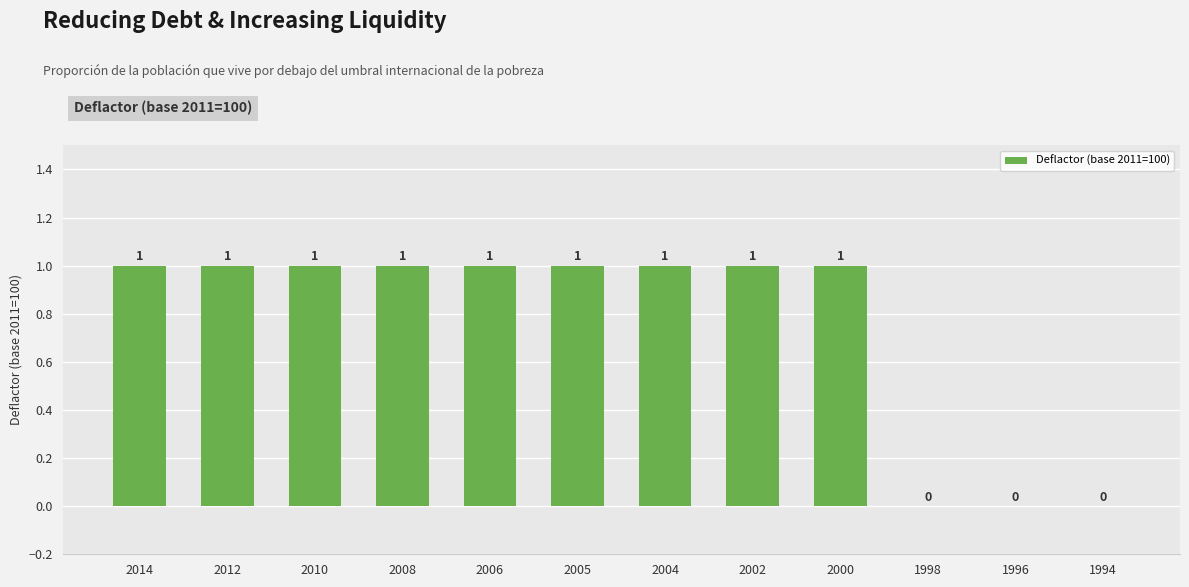

Reading left to right, extract all data points from this chart.

2014=1	2012=1	2010=1	2008=1	2006=1	2005=1	2004=1	2002=1	2000=1	1998=0	1996=0	1994=0